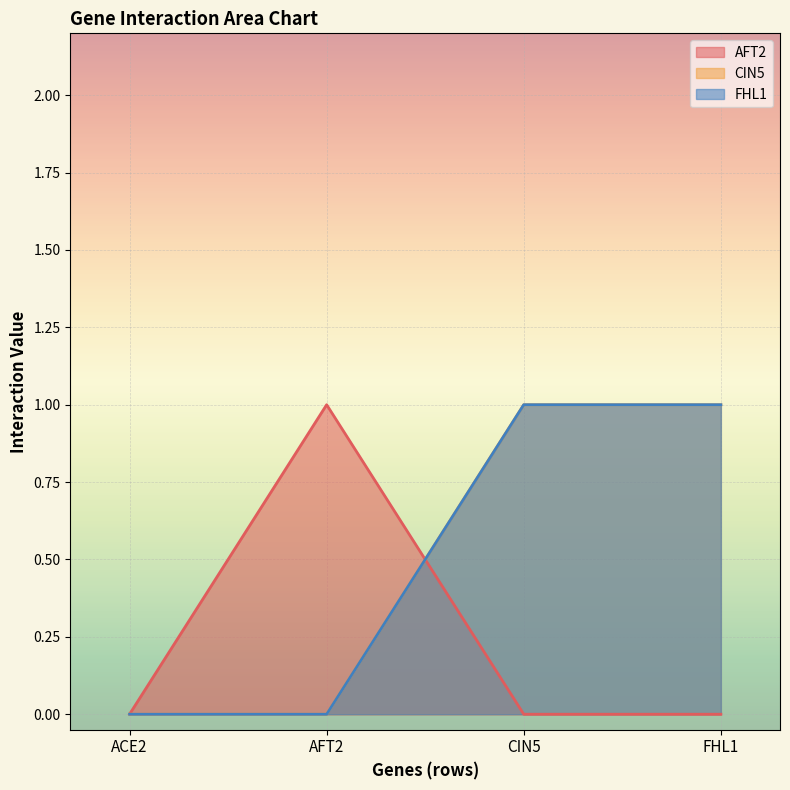

At which label is CIN5 closest to 0?

ACE2